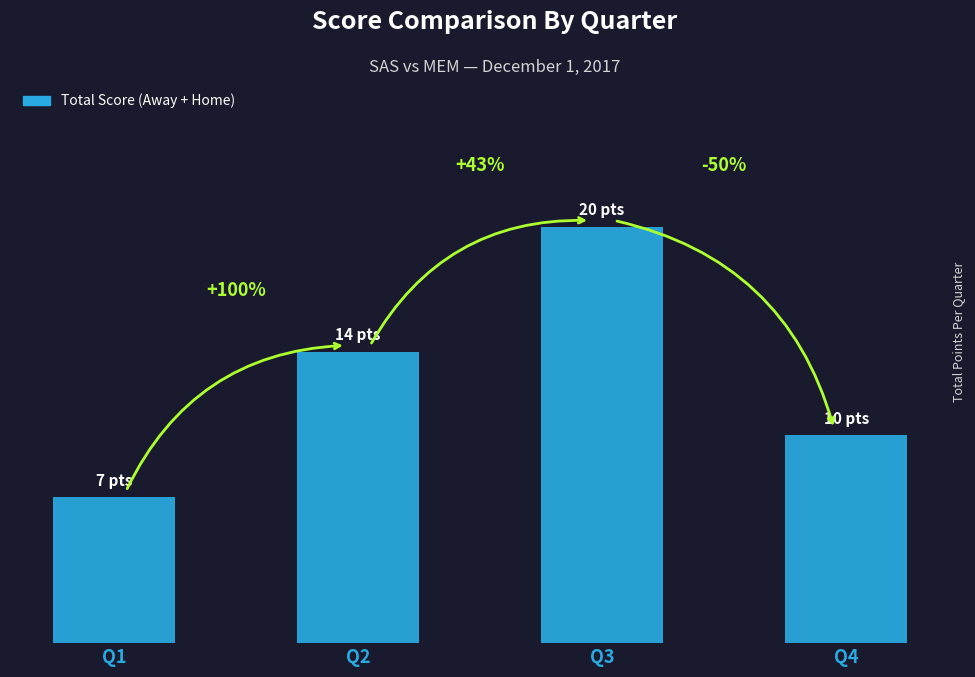

What is the difference between the values at Q3 and Q4?

10